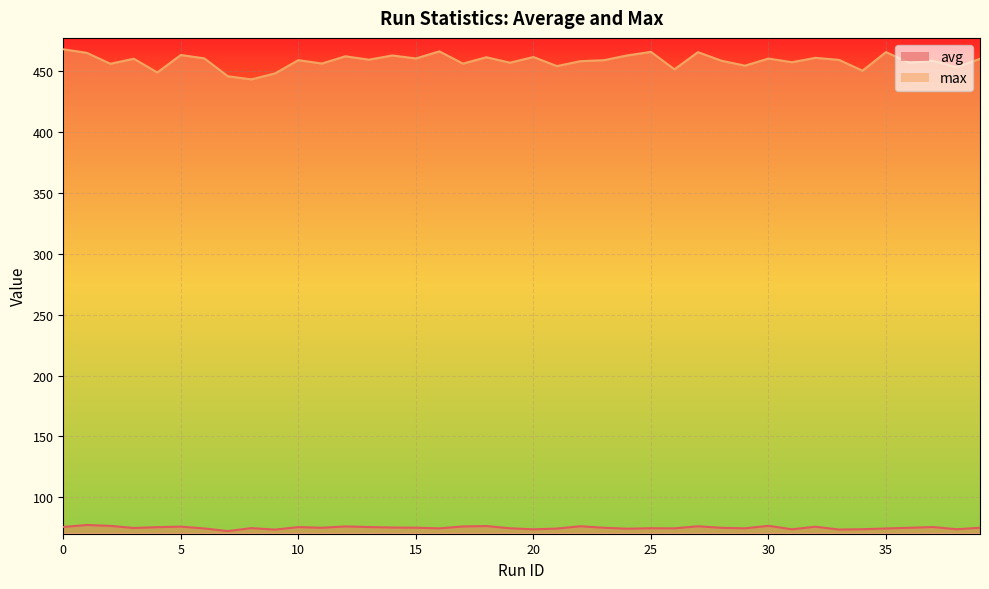

What is the difference between the second highest and minimum values in the max series?

23.0